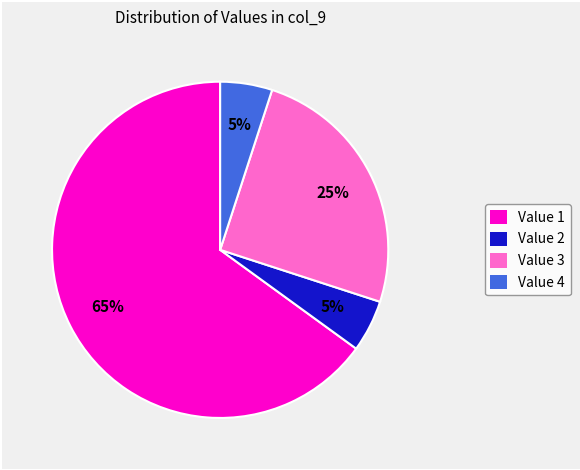

To the nearest percent, what is the average slice percentage?

25%